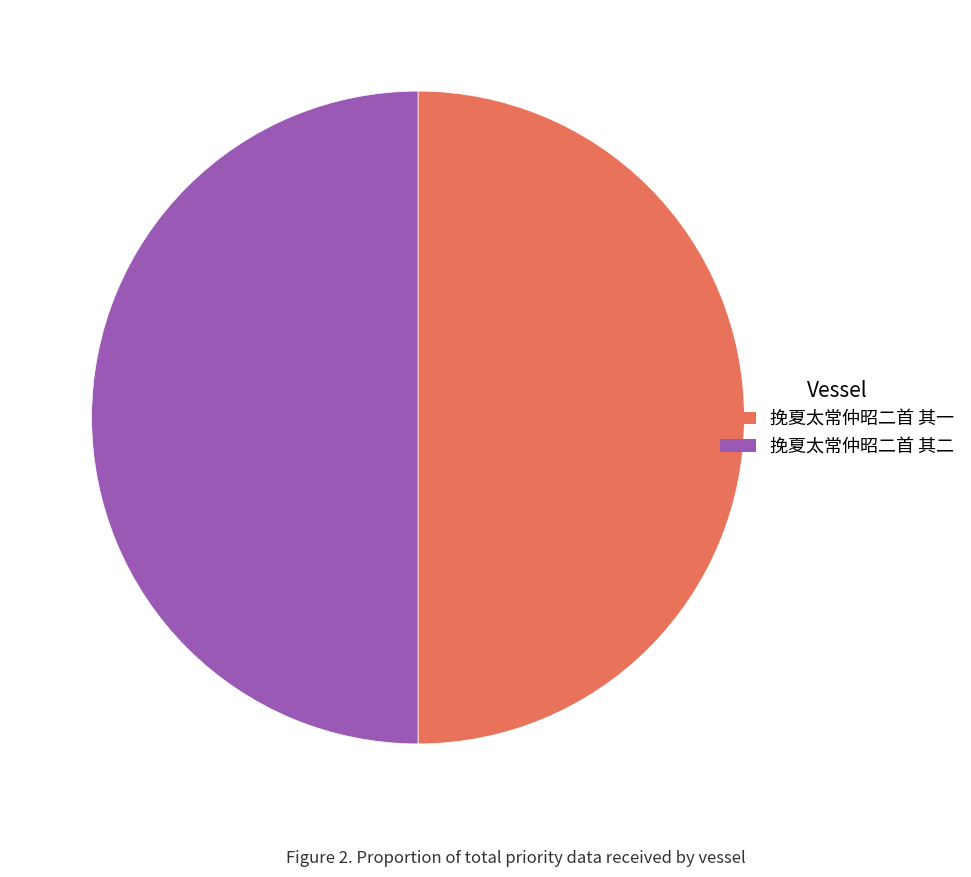

What is the ratio of the value at 挽夏太常仲昭二首 其一 to the value at 挽夏太常仲昭二首 其二?

1.0